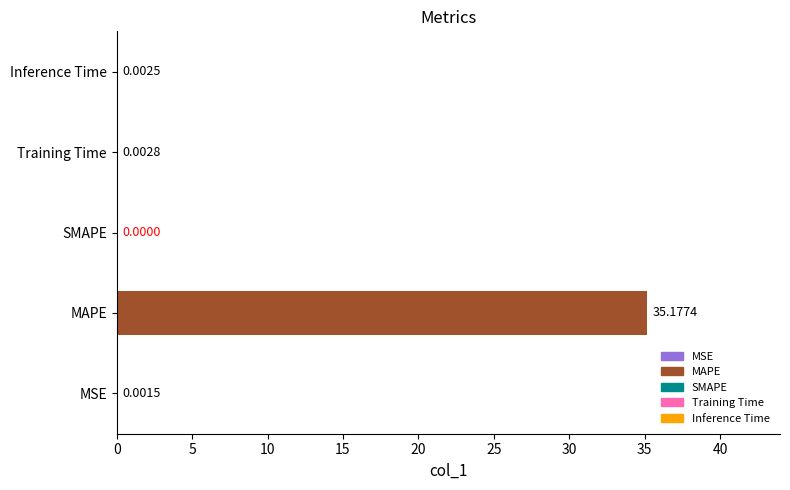

What is the change in value from MAPE to Training Time?

-35.2